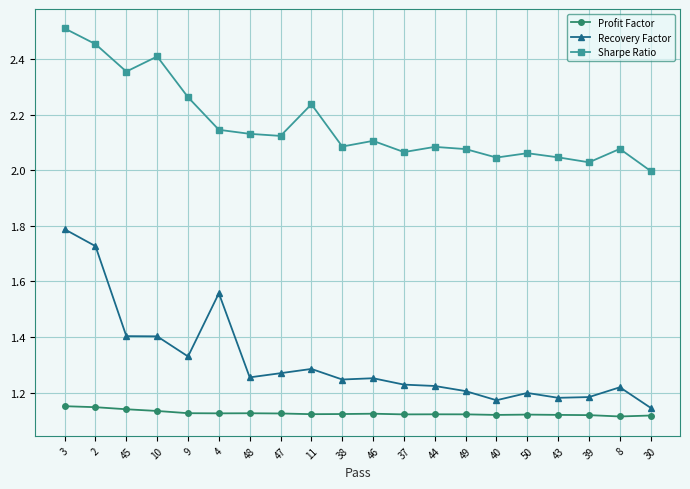

How many interior local valleys does the Sharpe Ratio series have?

6